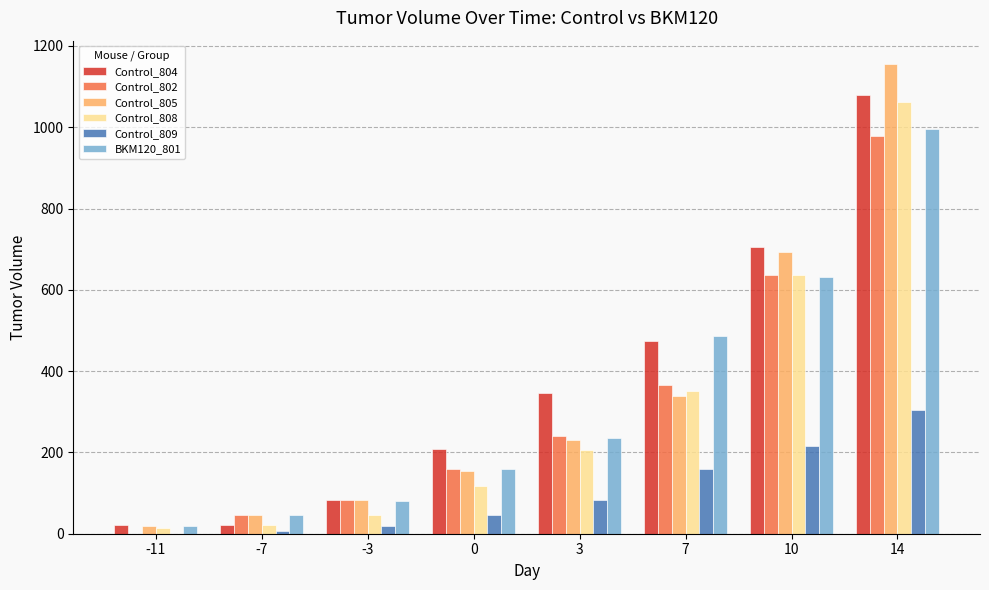

True or false: BKM120_801 has a value of 159.0 at 0.

True